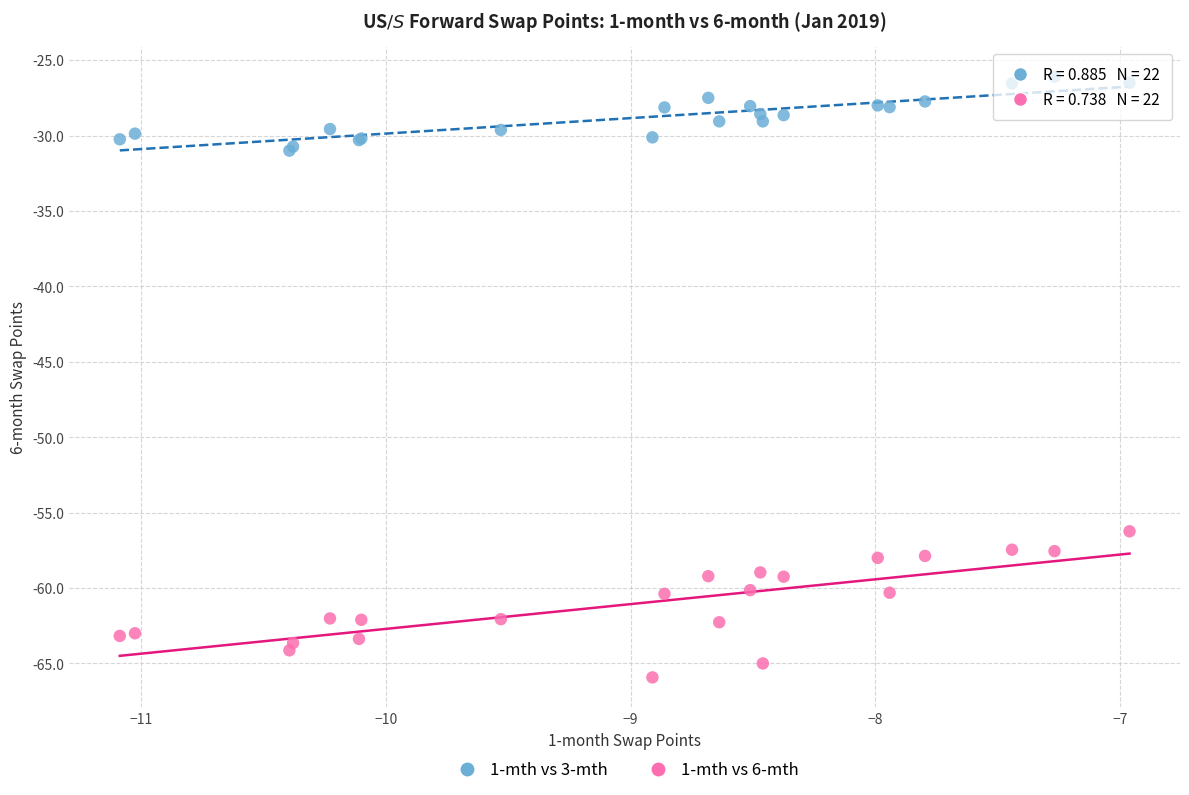

Across all series, what Y value is closest to -46?

-56.2